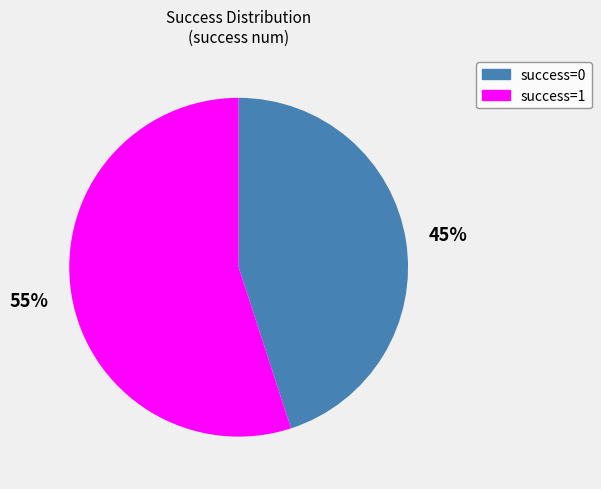

Do success=0 and success=1 together represent more than half of the pie?

Yes